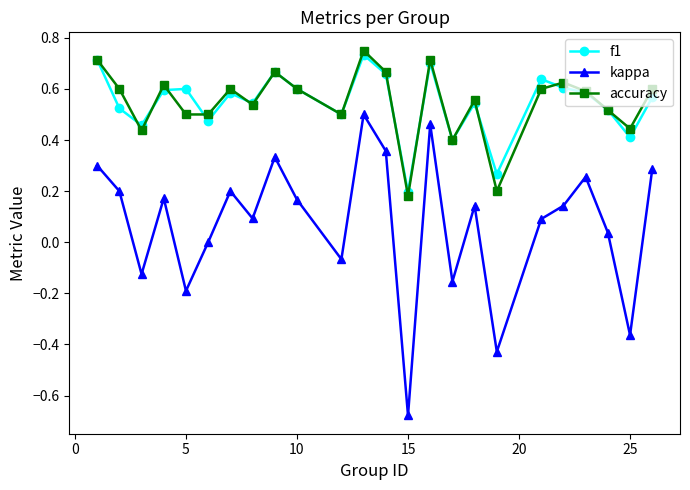

What are all the series names shown in the legend?

f1, kappa, accuracy